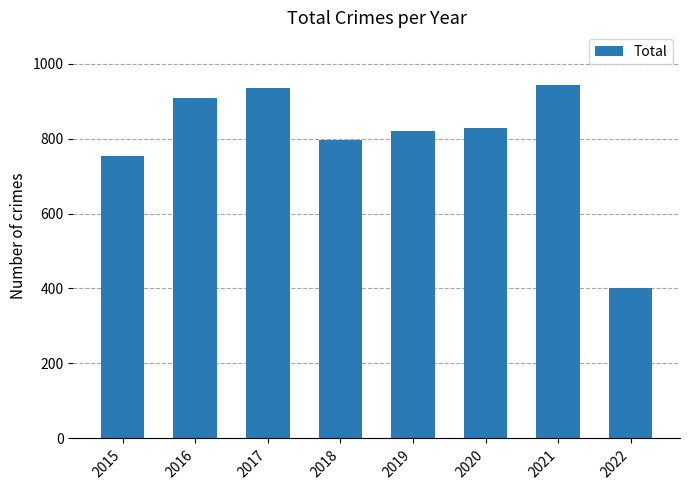

What is the change in value from 2018 to 2019?

+25